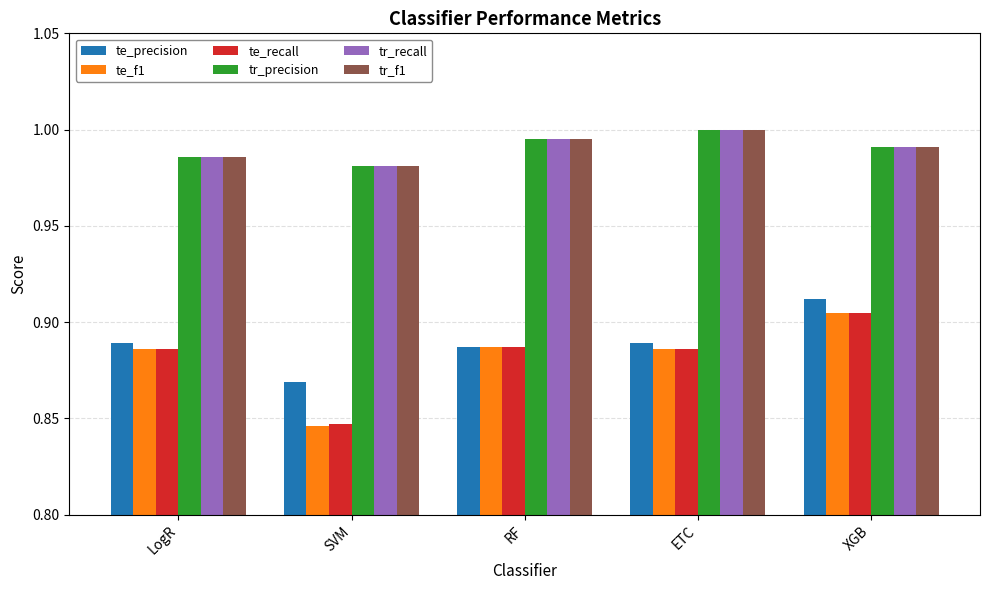

The value of te_f1 at XGB is 0.6. True or false?

False